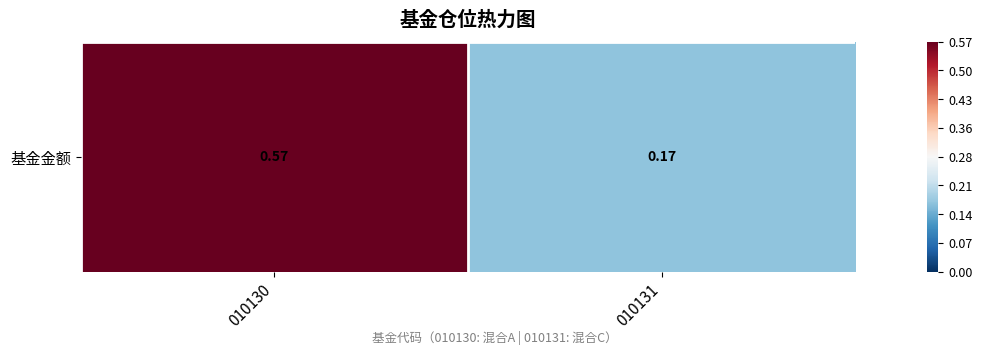

What is the greatest value displayed?

0.6